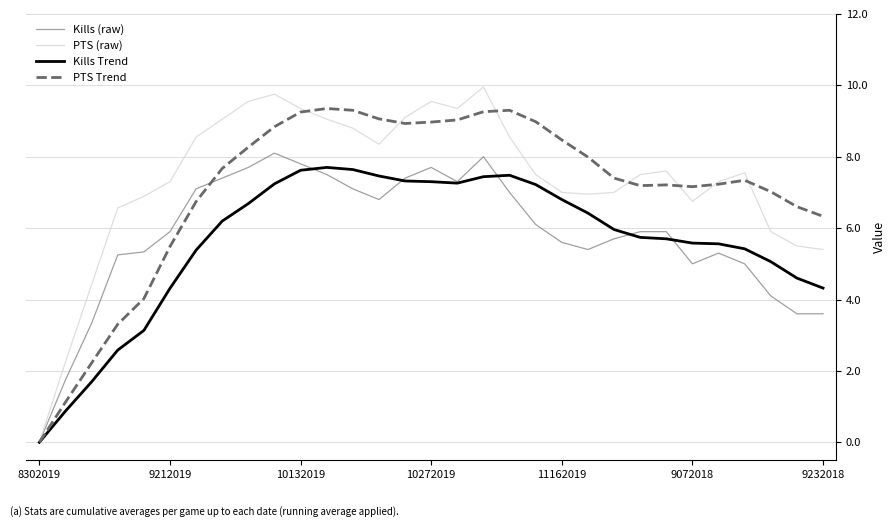

Which series has the largest range (max minus min)?

PTS (raw)